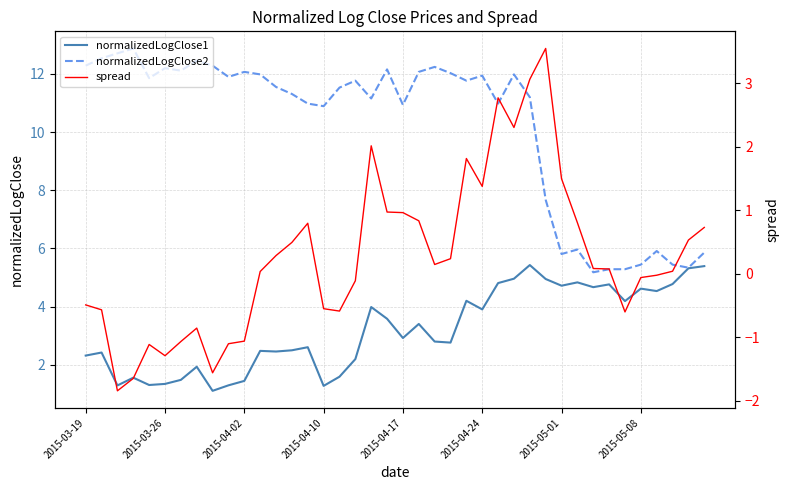

How many data points in spread are less than 0?

17